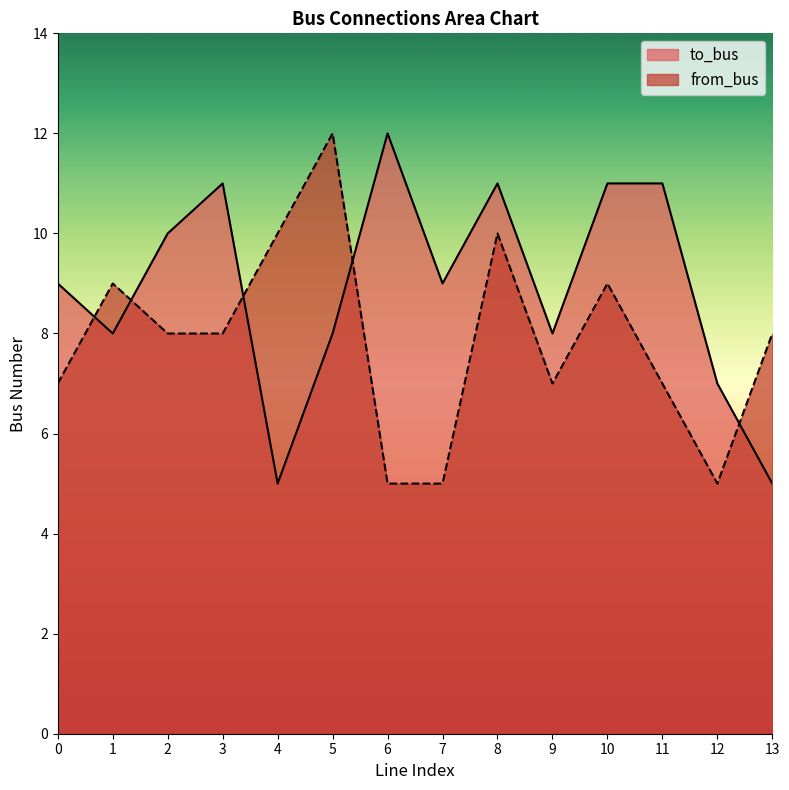

How many data points in to_bus are above 9?

6